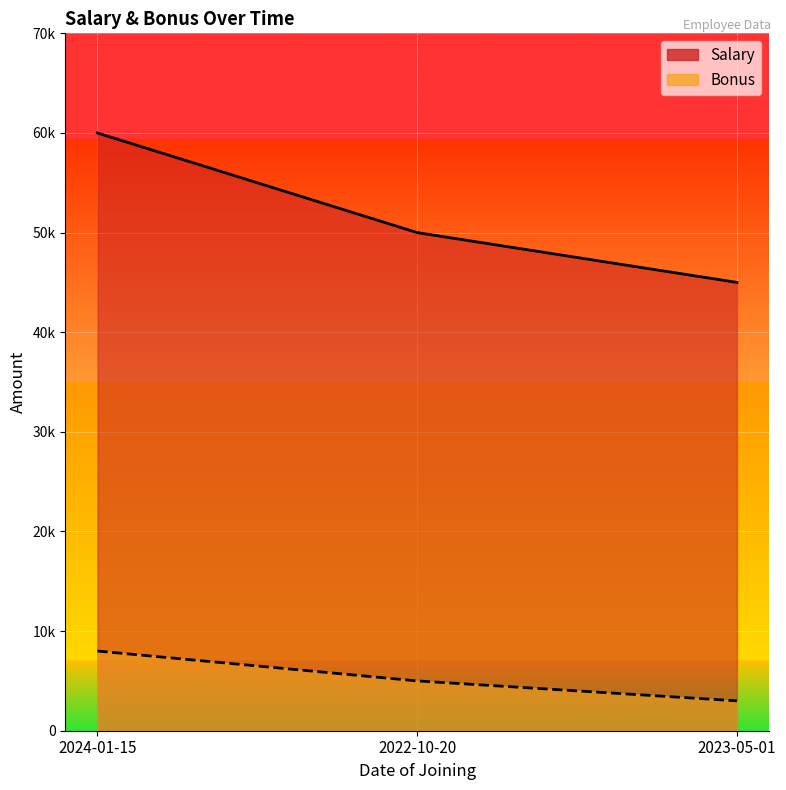

Which category has the highest value in the Salary series?

2024-01-15